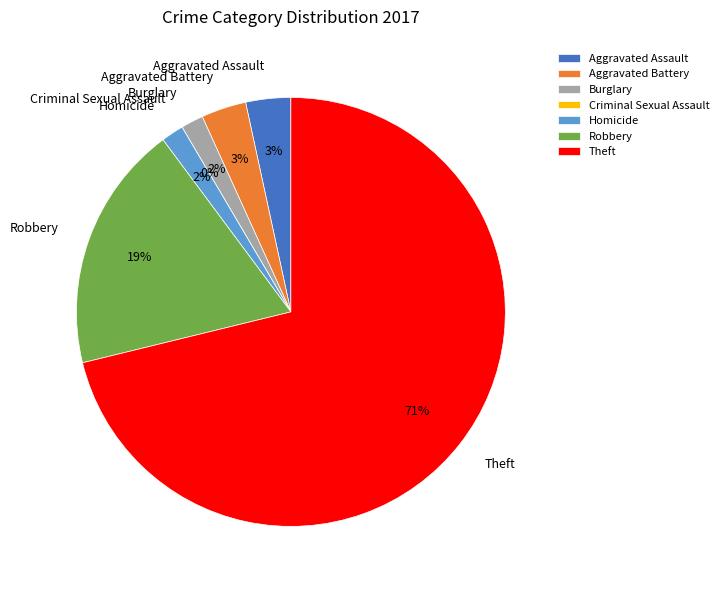

Which category has the smallest portion of the pie?

Criminal Sexual Assault